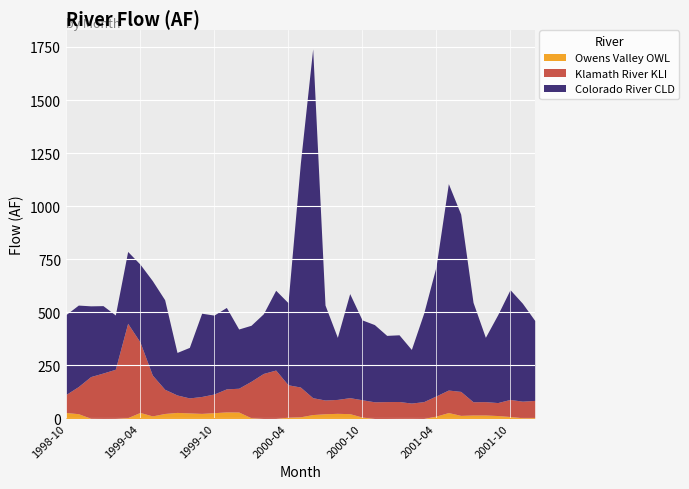

Which category has the highest value across all series?

2000-06